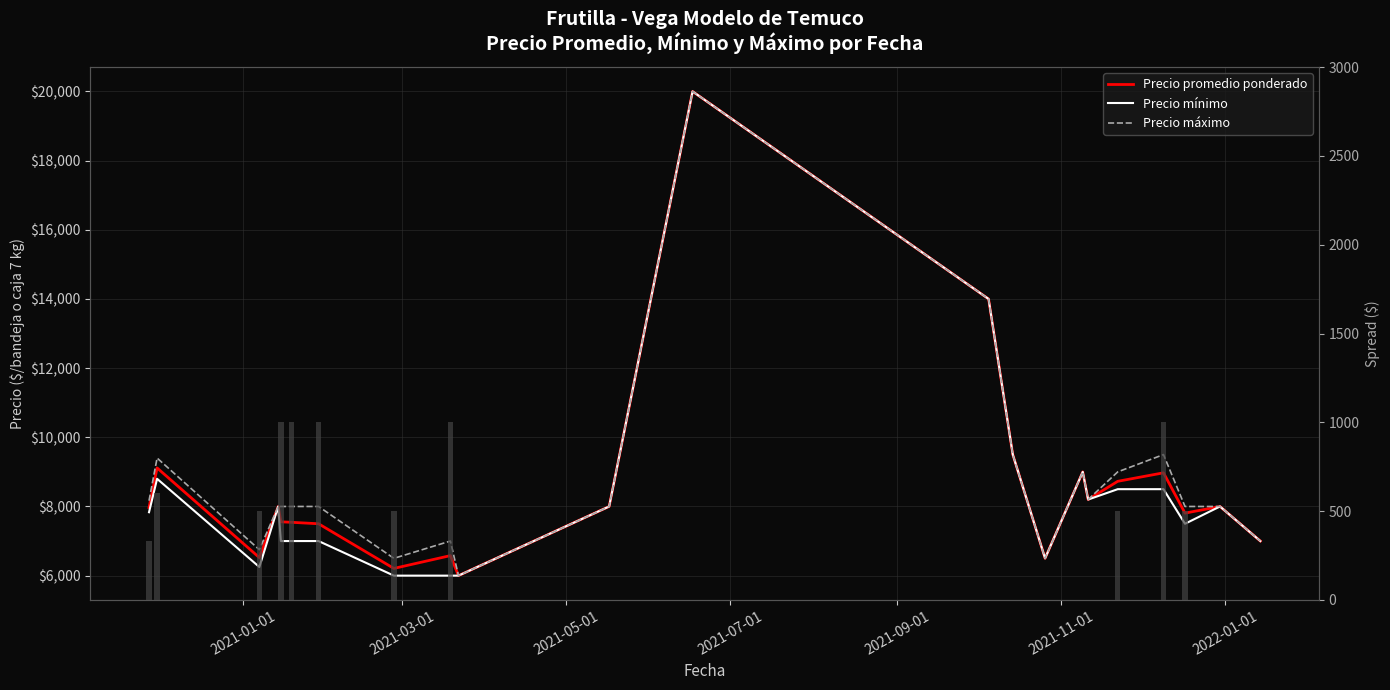

What is the value of the Precio máximo bar at the 15th from the left?

6500.0